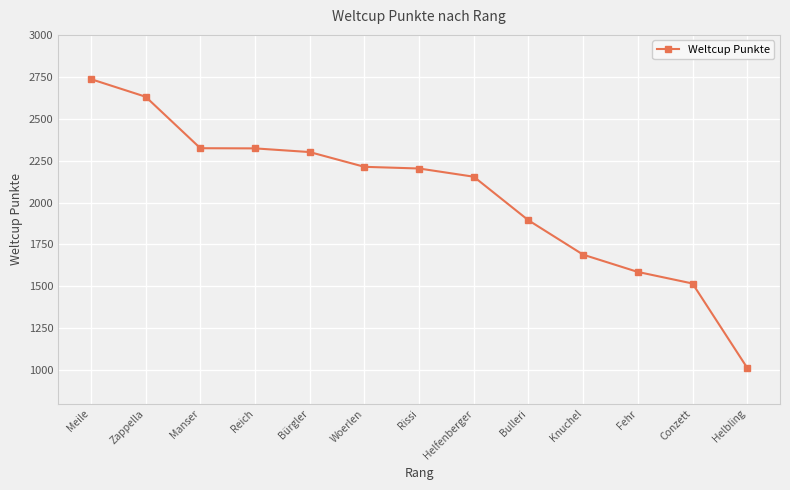

Read the value at Zappella.

2631